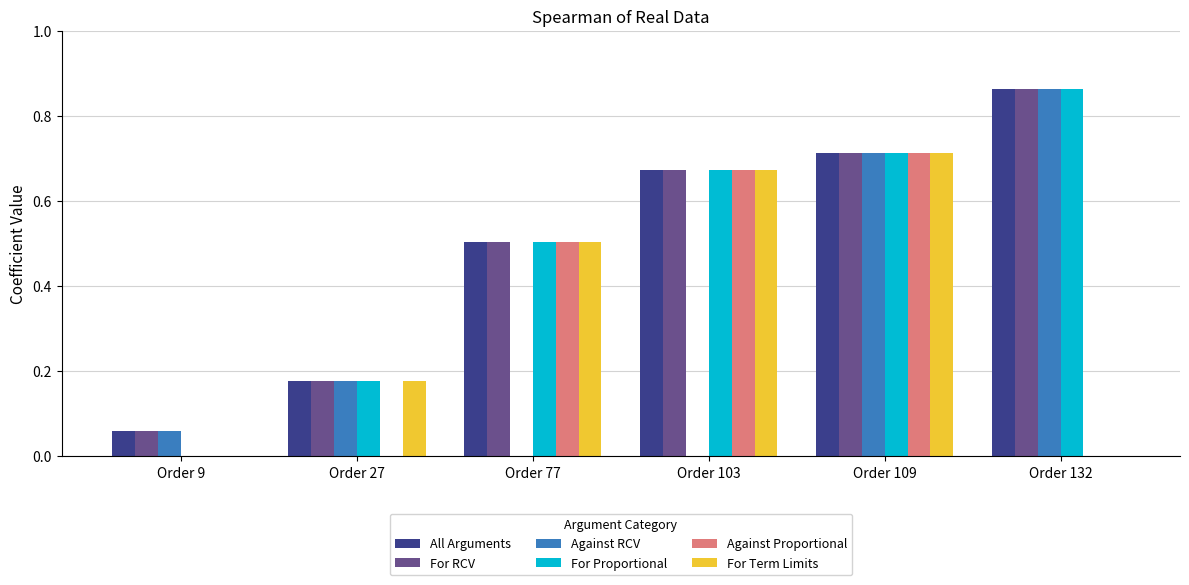

The For Term Limits series shows 1.0 at Order 103. True or false?

False